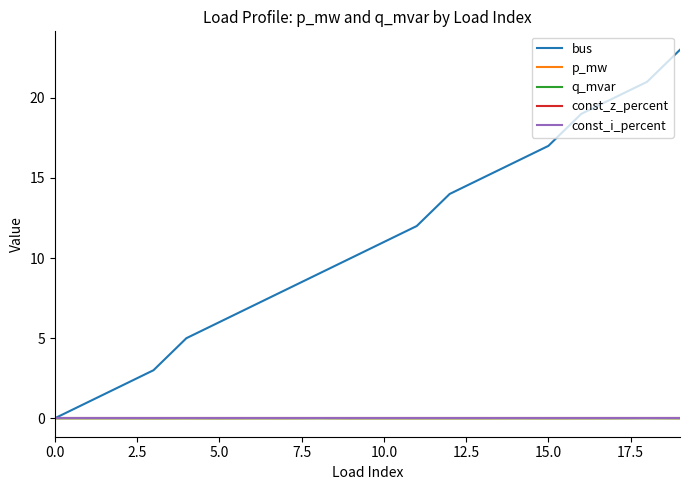

Does the chart have visible grid lines?

No